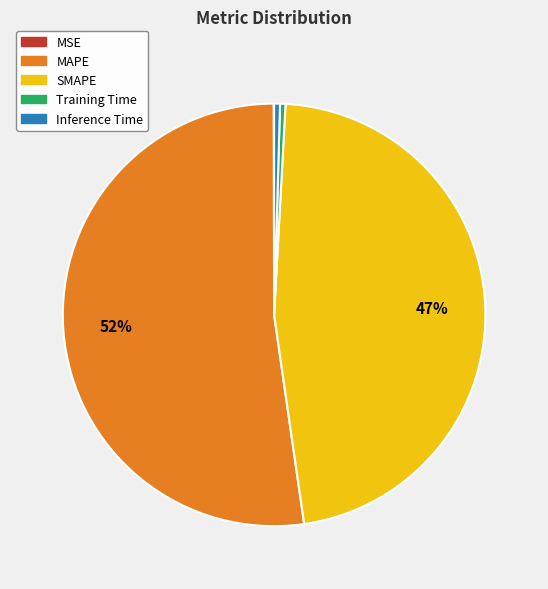

Which category has the biggest portion of the pie?

MAPE